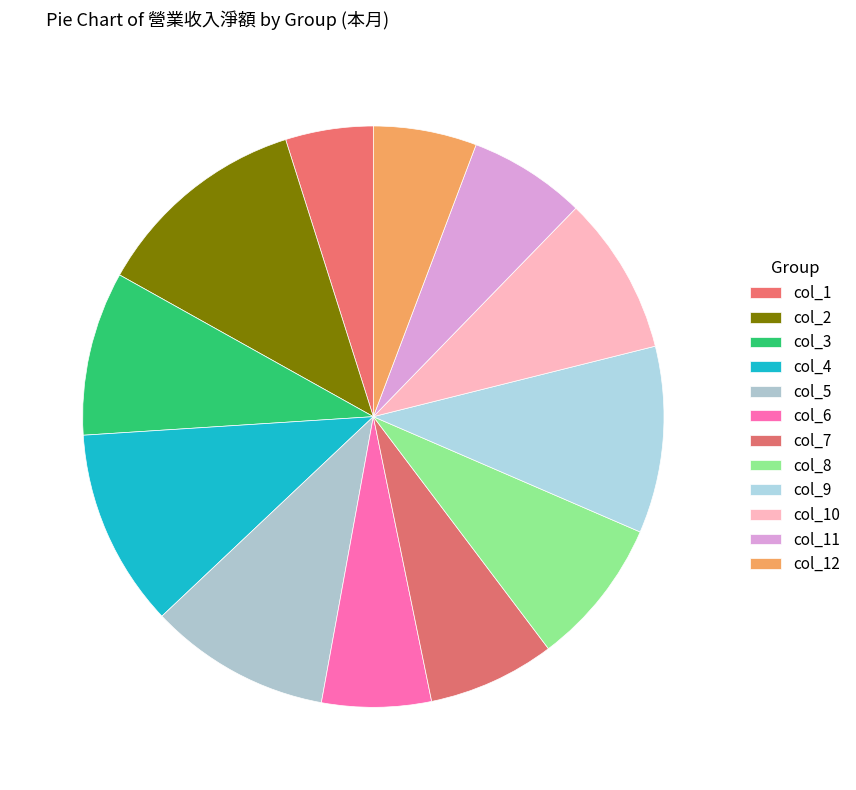

Rank the categories by value from lowest to highest.

本月_y.1, 本月_y.12, 本月_y.6, 本月_y.11, 本月_y.7, 本月_y.8, 本月_y.10, 本月_y.3, 本月_y.5, 本月_y.9, 本月_y.4, 本月_y.2